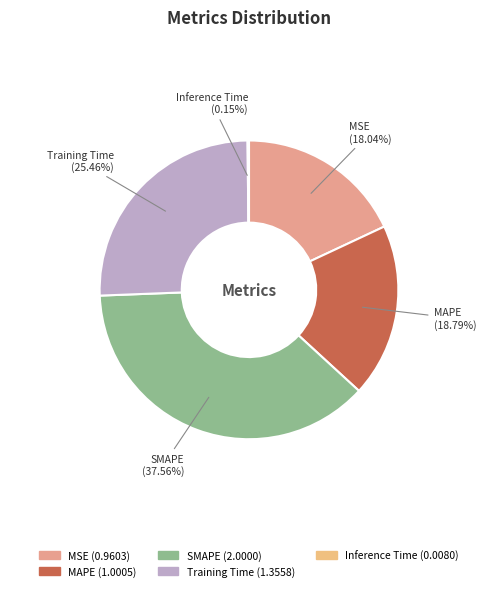

To the nearest percent, what is the combined percentage of MSE and MAPE?

37%